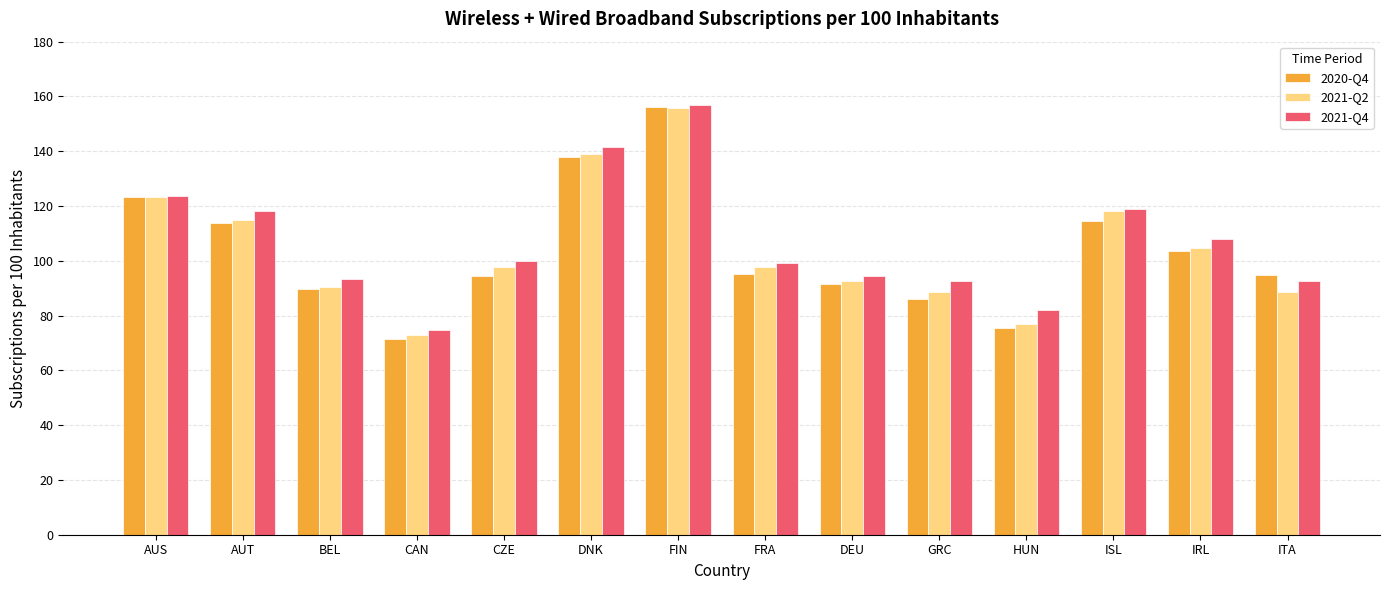

What is the label of the 5th bar from the right?

GRC